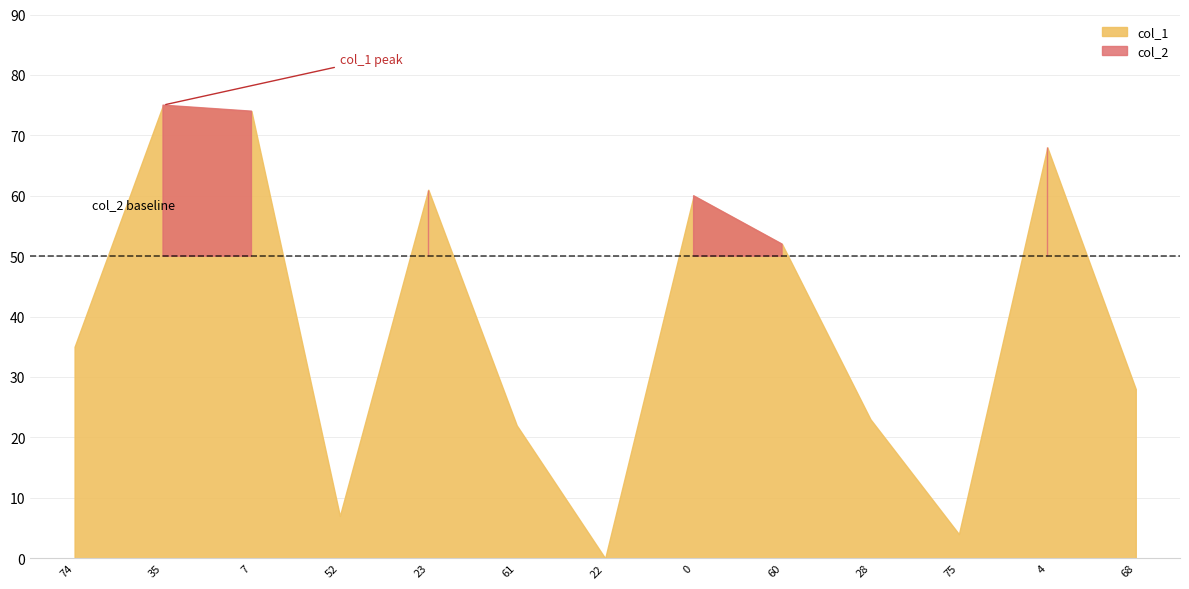

What is the total value across all series at 52?

8